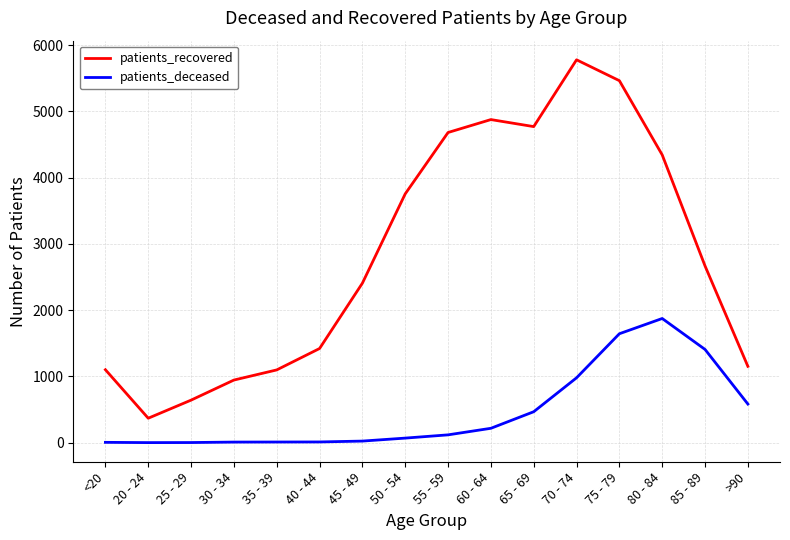

Which category has the lowest value in the patients_recovered series?

20 - 24